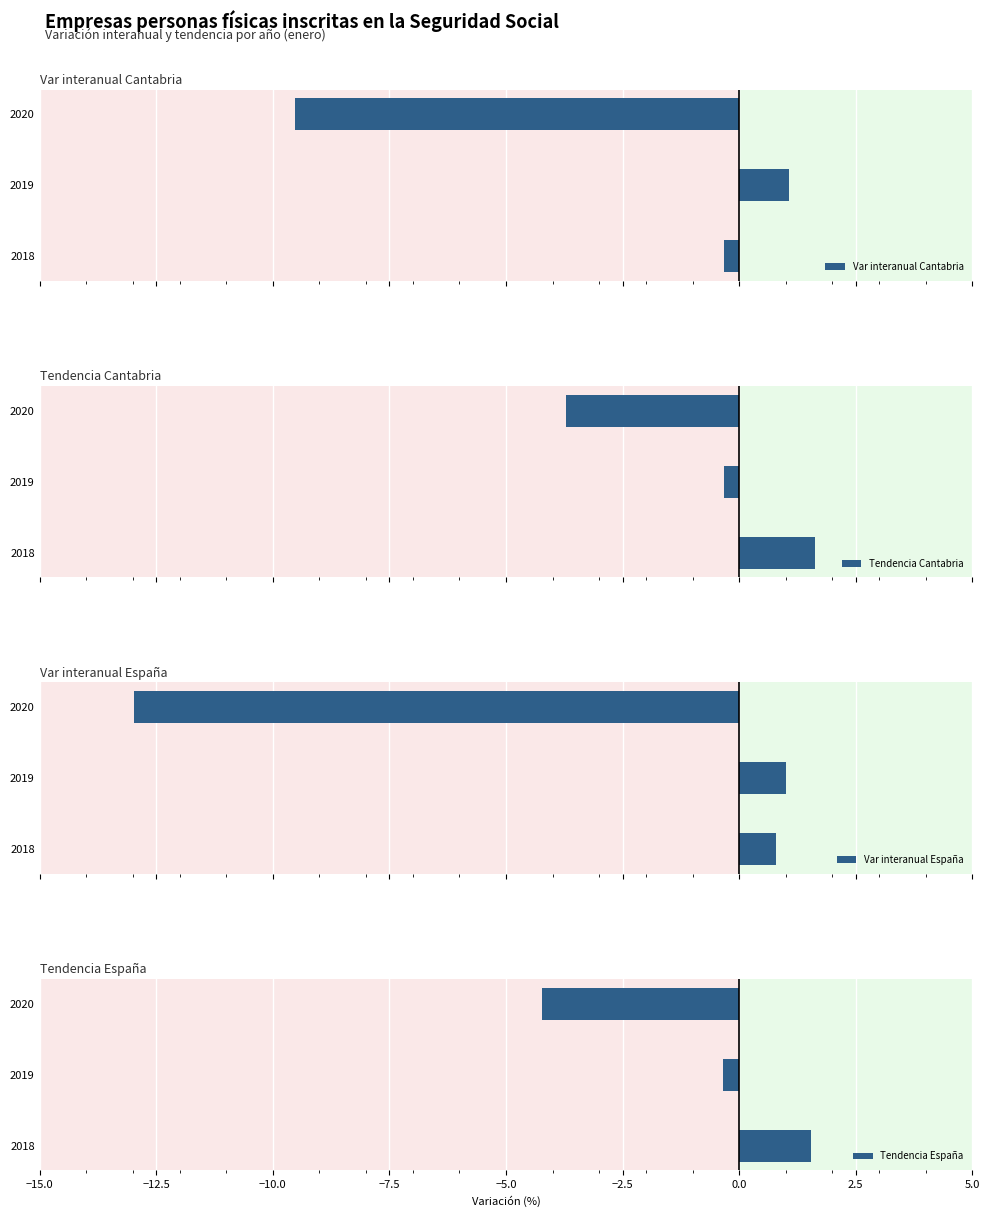

True or false: Tendencia España has a value of -7.0 at 2020.

False